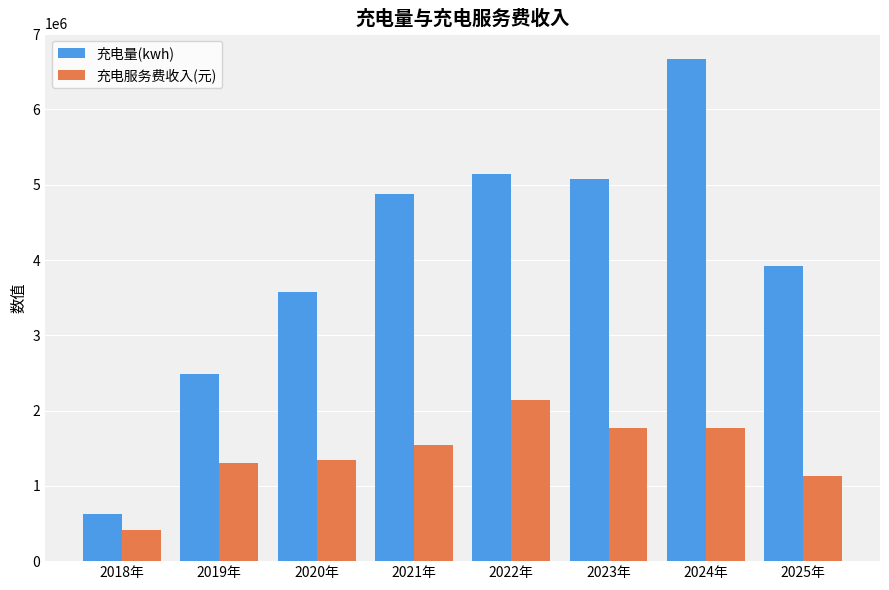

What is the difference between the second highest and second lowest values in the 充电服务费收入(元) series?

645781.5